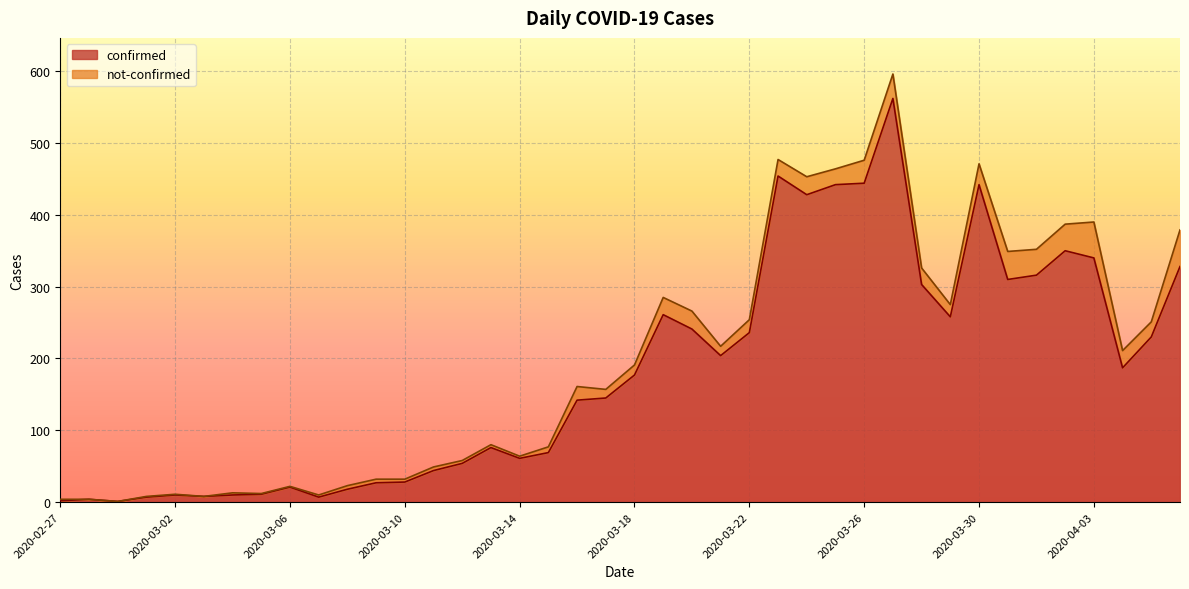

List the labels in order of value, largest first.

2020-03-27, 2020-03-23, 2020-03-26, 2020-03-25, 2020-03-30, 2020-03-24, 2020-04-02, 2020-04-03, 2020-04-06, 2020-04-01, 2020-03-31, 2020-03-28, 2020-03-19, 2020-03-29, 2020-03-20, 2020-03-22, 2020-04-05, 2020-03-21, 2020-04-04, 2020-03-18, 2020-03-17, 2020-03-16, 2020-03-13, 2020-03-15, 2020-03-14, 2020-03-12, 2020-03-11, 2020-03-10, 2020-03-09, 2020-03-06, 2020-03-08, 2020-03-05, 2020-03-02, 2020-03-04, 2020-03-03, 2020-03-01, 2020-03-07, 2020-02-28, 2020-02-27, 2020-02-29